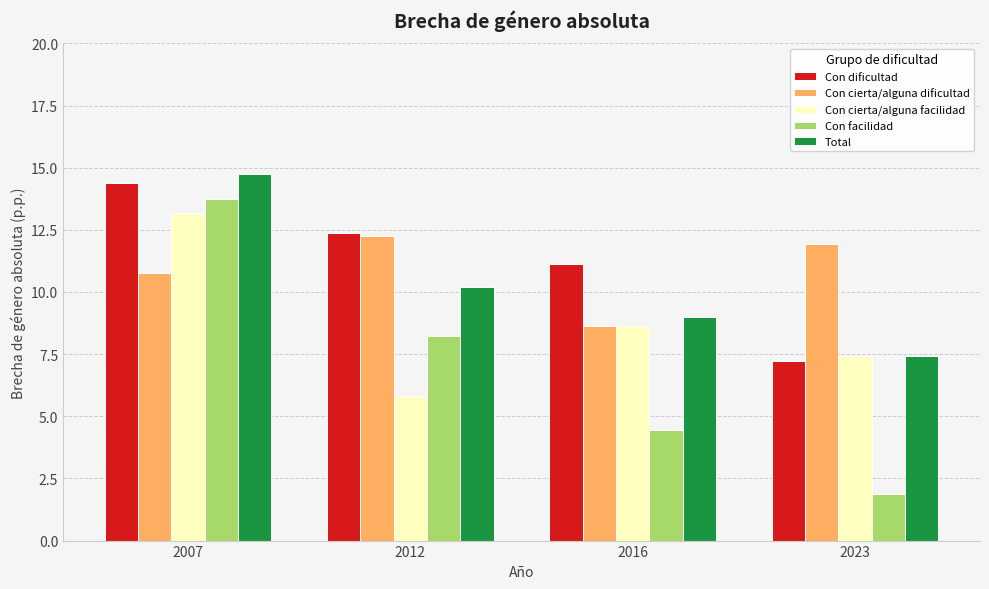

Rank the categories by Total value from highest to lowest.

2007, 2012, 2016, 2023